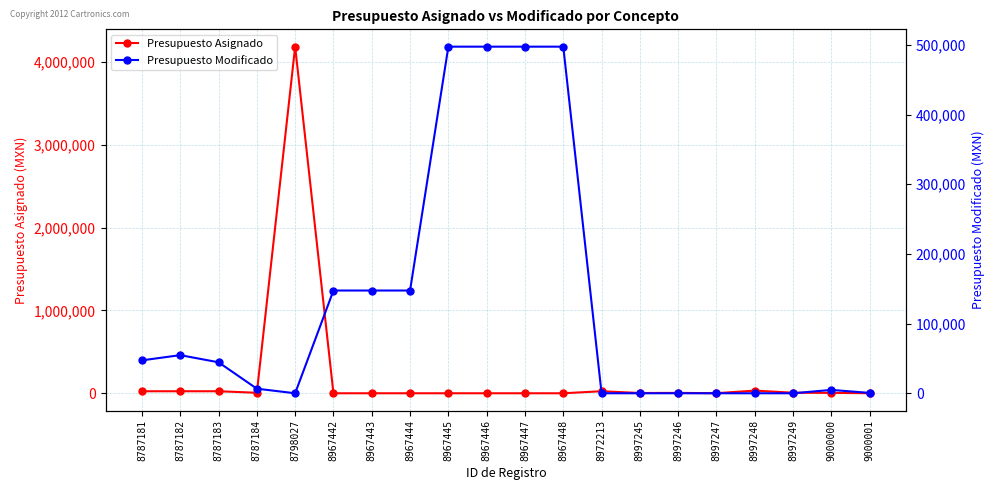

What is the average value of the Presupuesto Asignado series?

217188.1